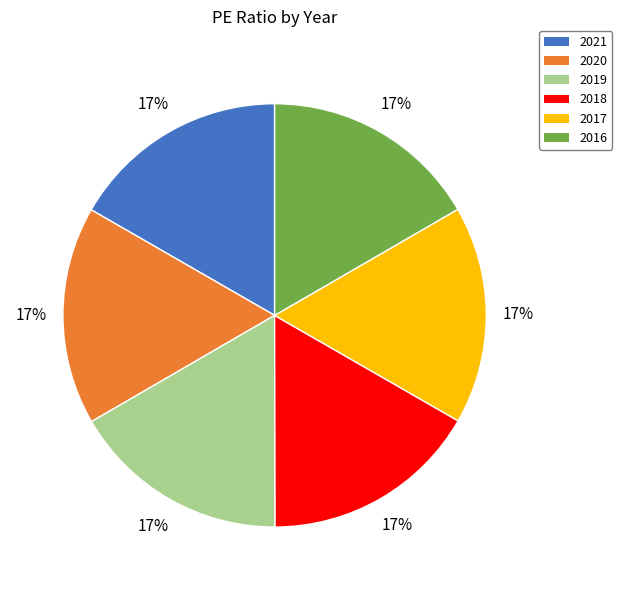

Is the sum of 2018 and 2016 greater than half?

No